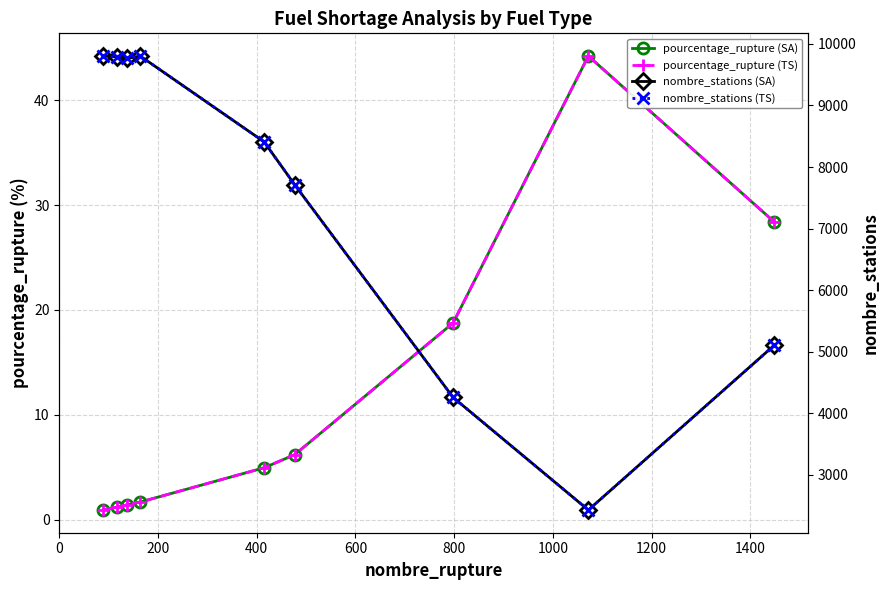

In pourcentage_rupture (SA), how many points are higher than both neighbors (excluding endpoints)?

1